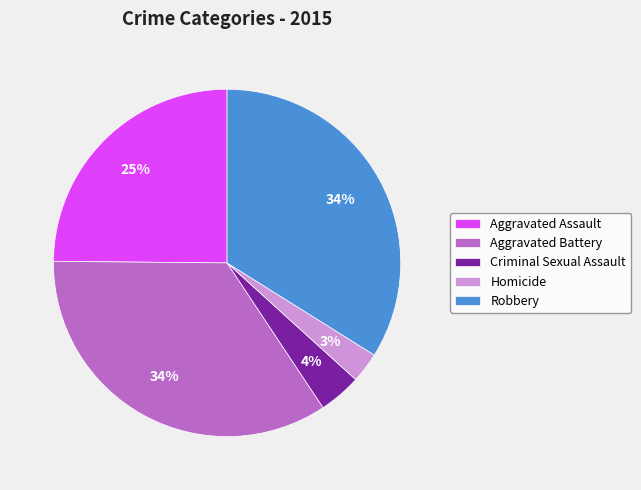

True or false: Robbery accounts for 23% of the total.

False